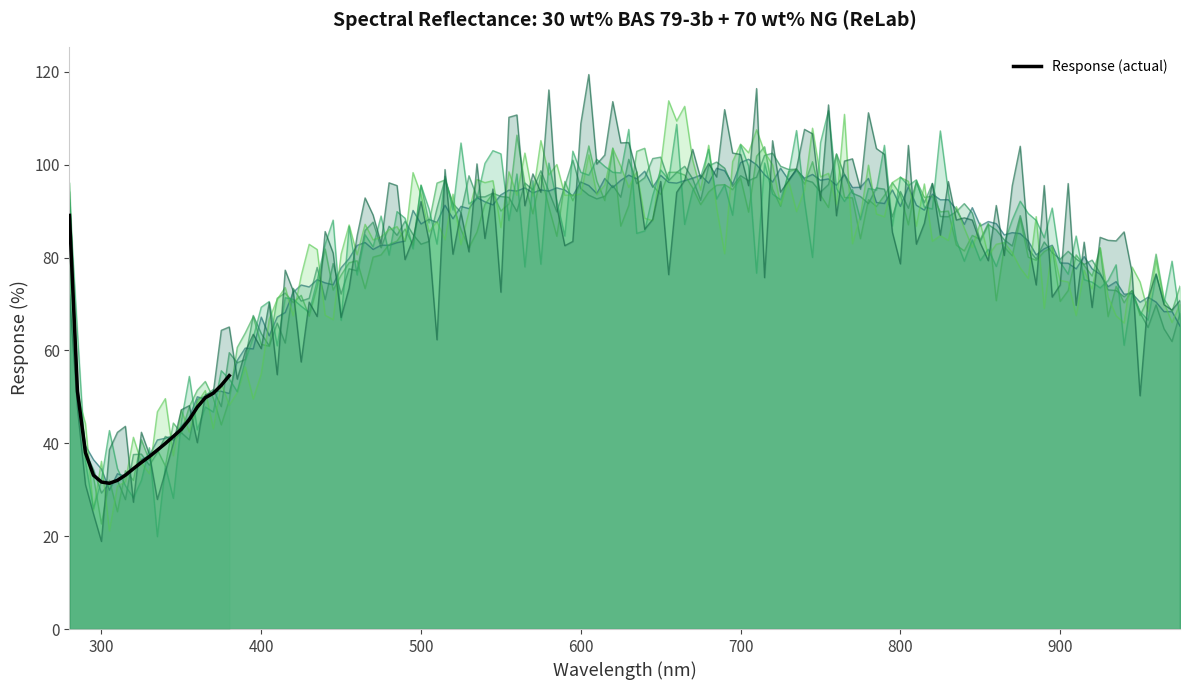

What is the label of the 14th point from the right?

900